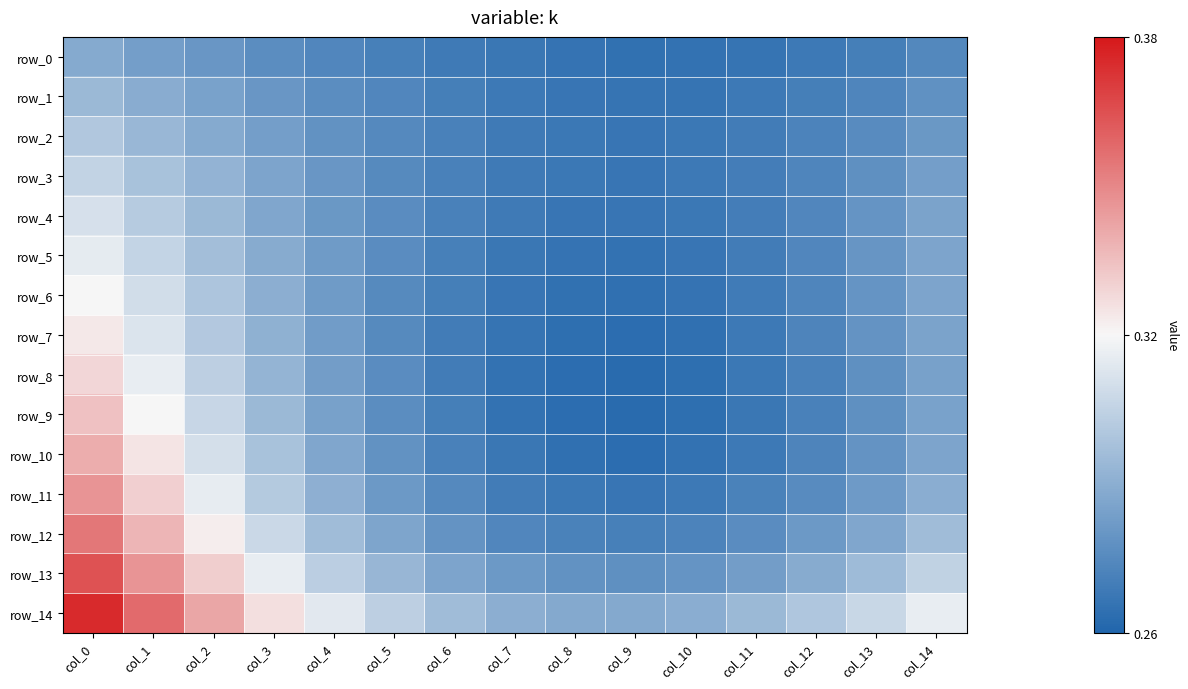

Which category has the lowest value in the row_1 series?

col_9